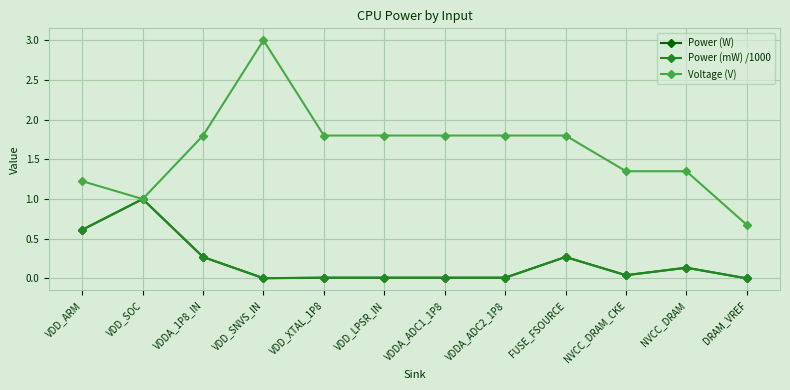

What position from the right is VDD_ARM?

12